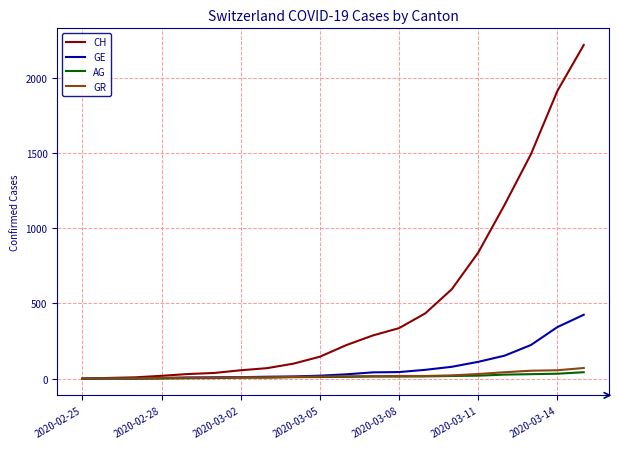

Which series has the largest total across all categories?

CH